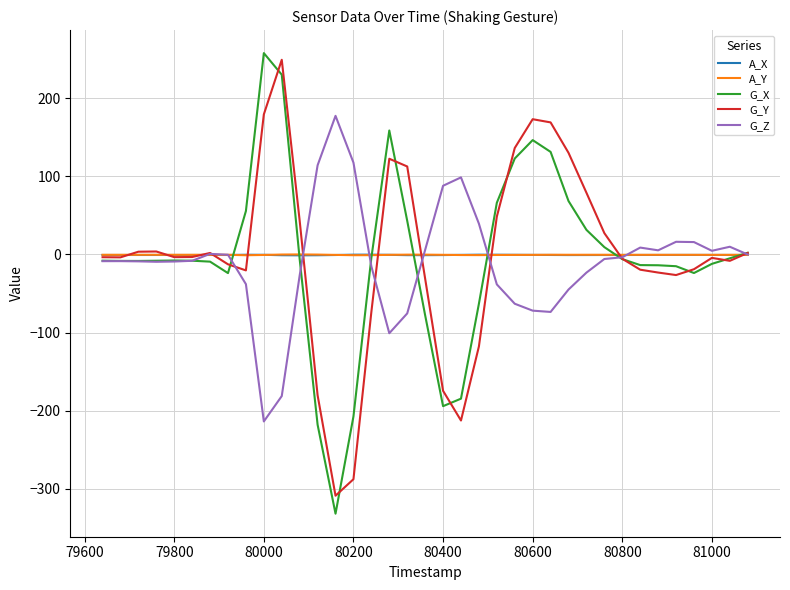

Which series has the widest spread of values?

G_X